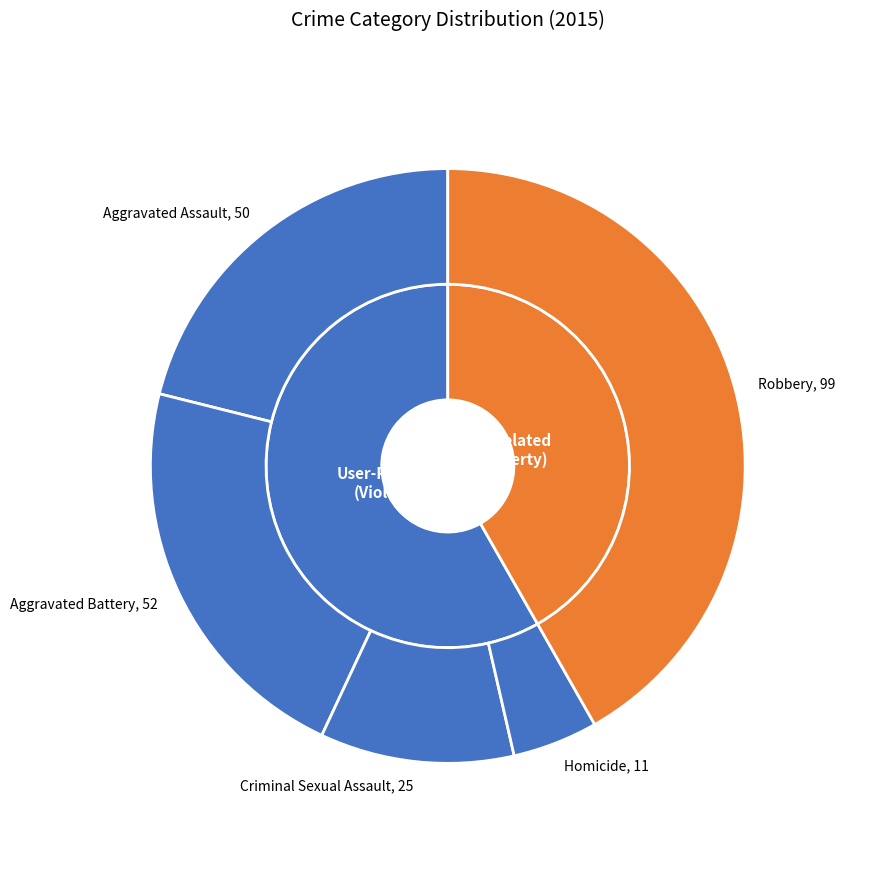

Count the number of slices in the pie.

5